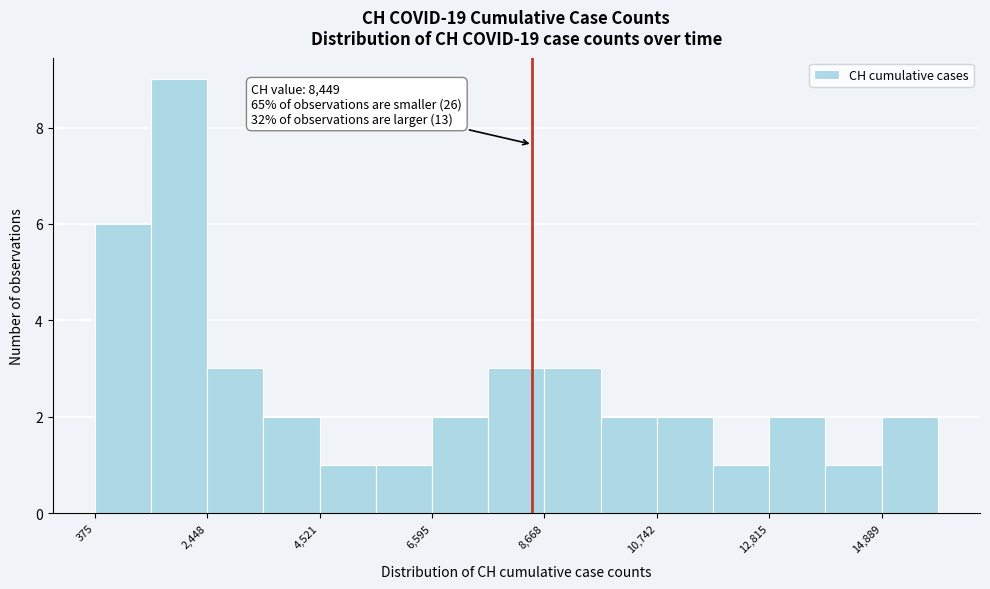

Read against the x-axis, roughly where is the centre of the tallest bar?

2000